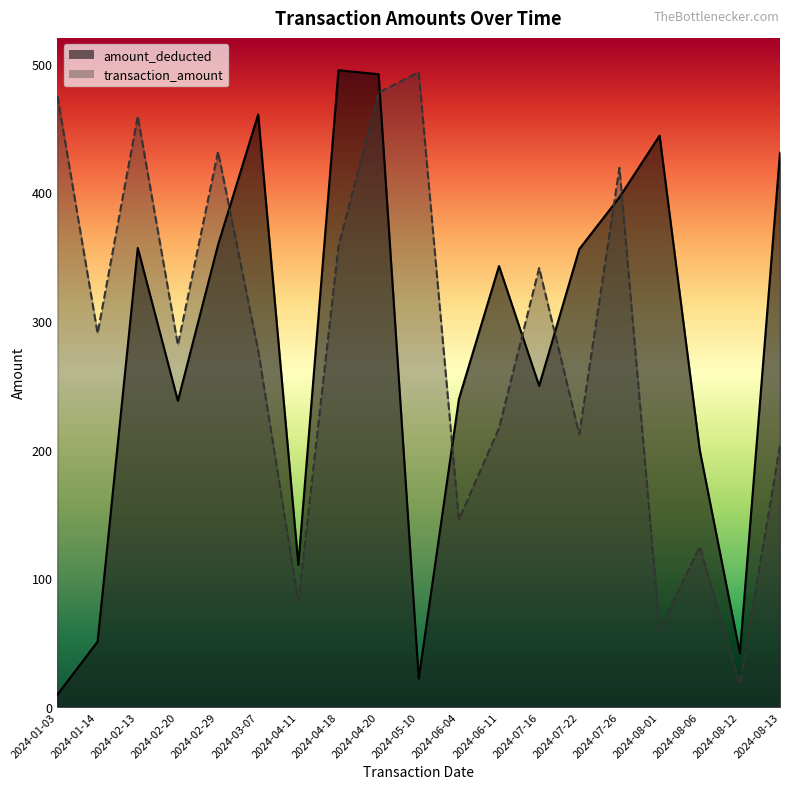

Rank the series by their maximum value, from lowest to highest.

transaction_amount, amount_deducted